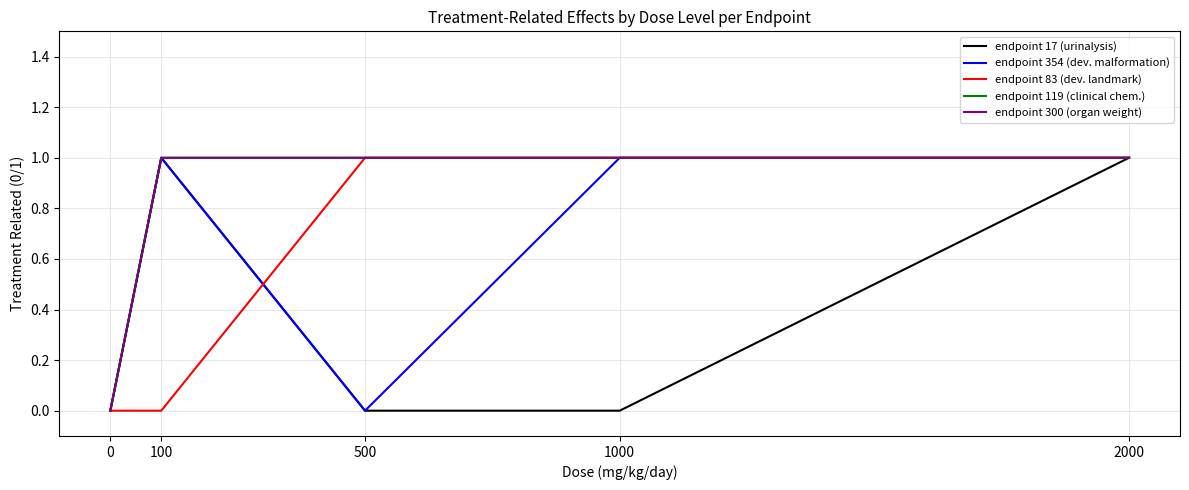

At how many categories does at least one series exceed 0?

4